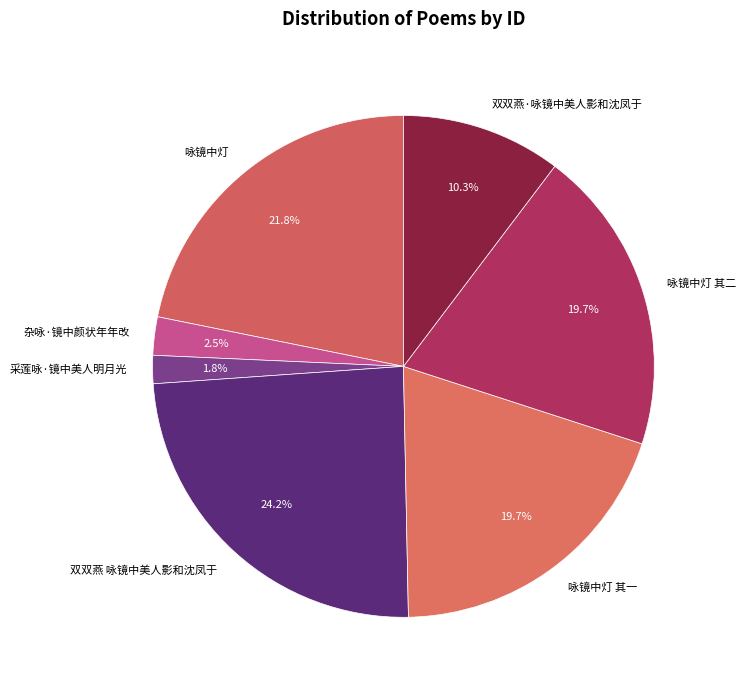

Is 杂咏·镜中颜状年年改 the majority of the pie?

No